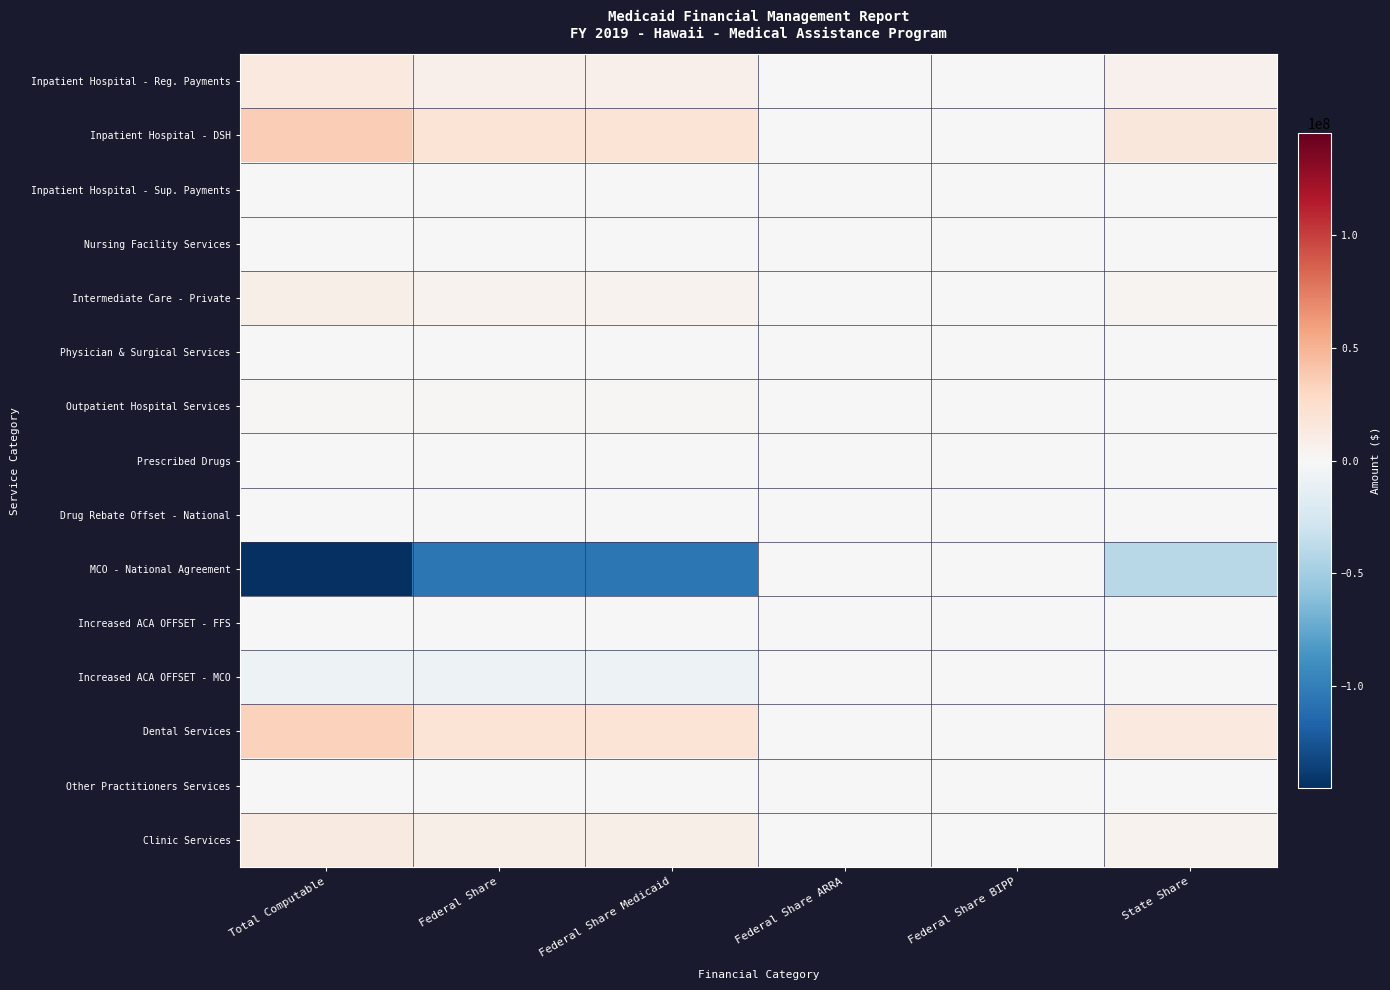

Which label corresponds to the largest value in the chart?

Total Computable